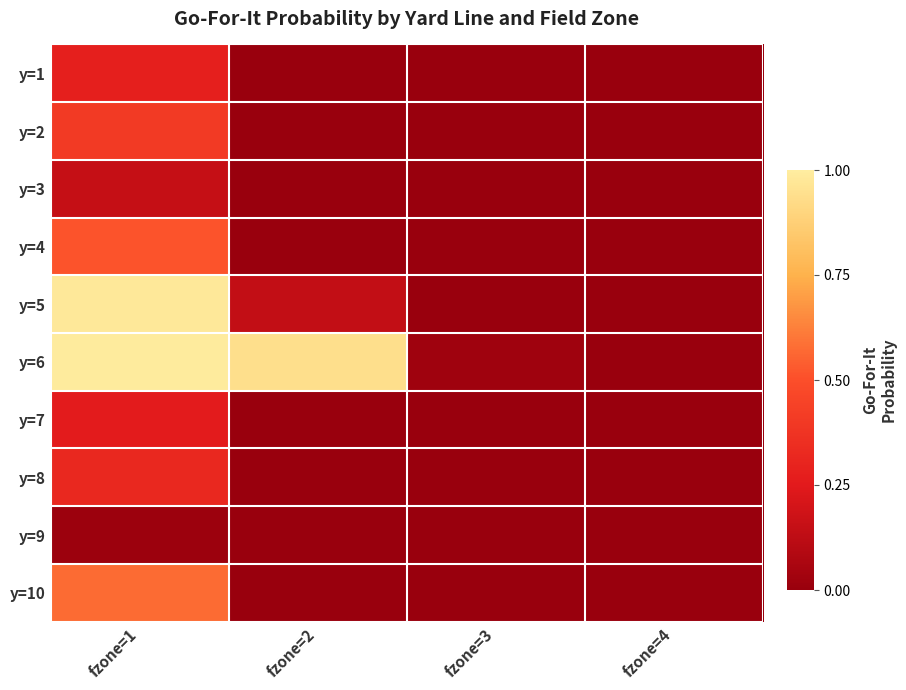

Which series changed the most between fzone=2 and fzone=3?

y=6